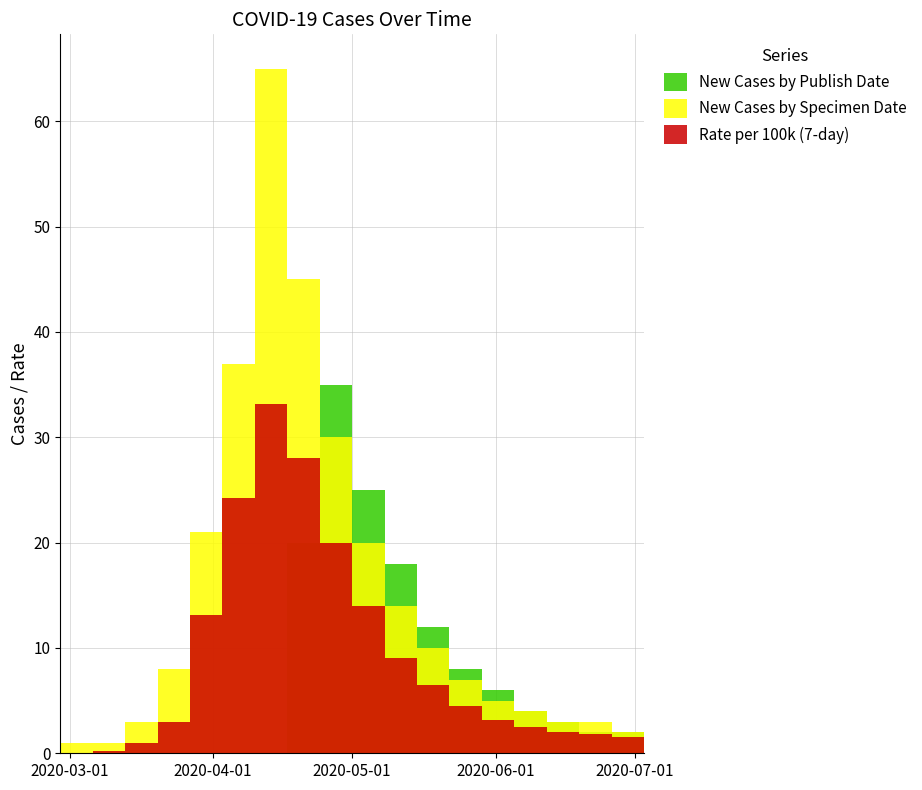

At which category is the sum across all series the highest?

2020-04-10